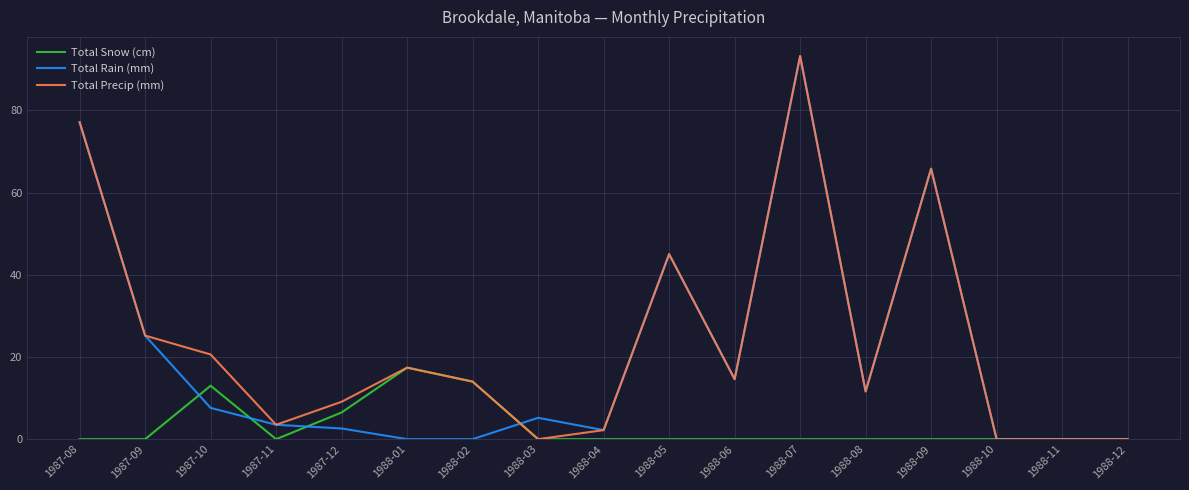

What is the maximum value for Total Rain (mm)?

93.2